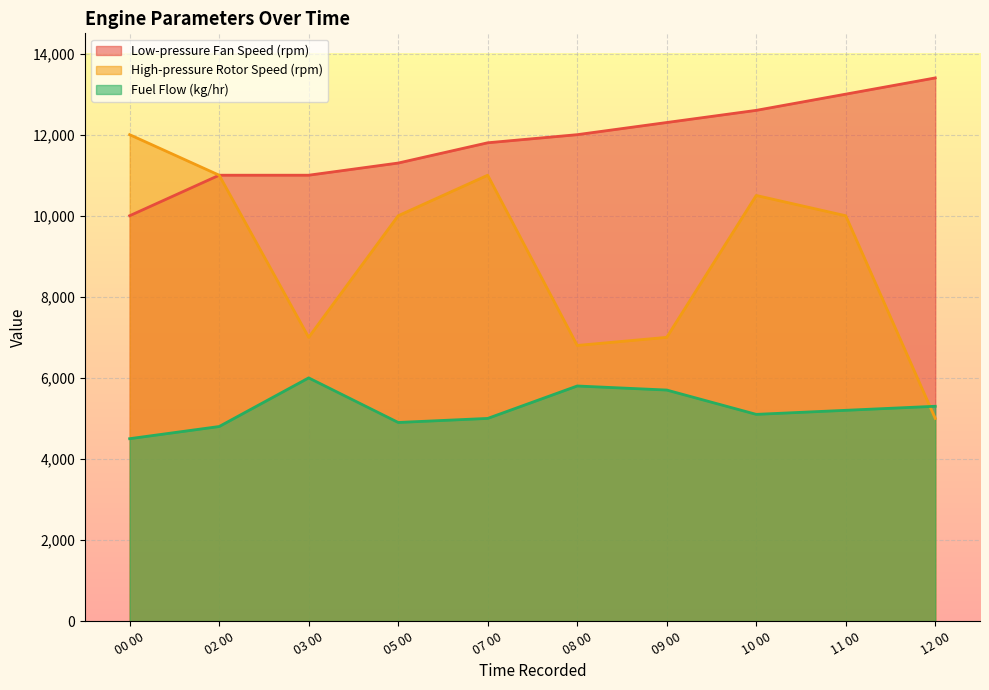

Which category has the highest value across all series?

12 00